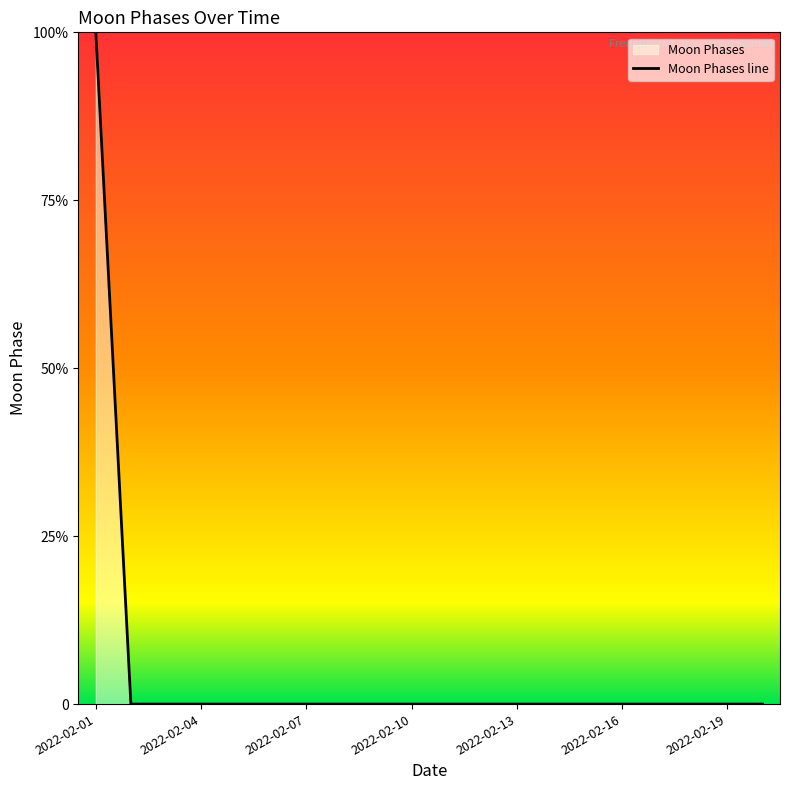

Does the chart display data point markers on the line(s)?

No